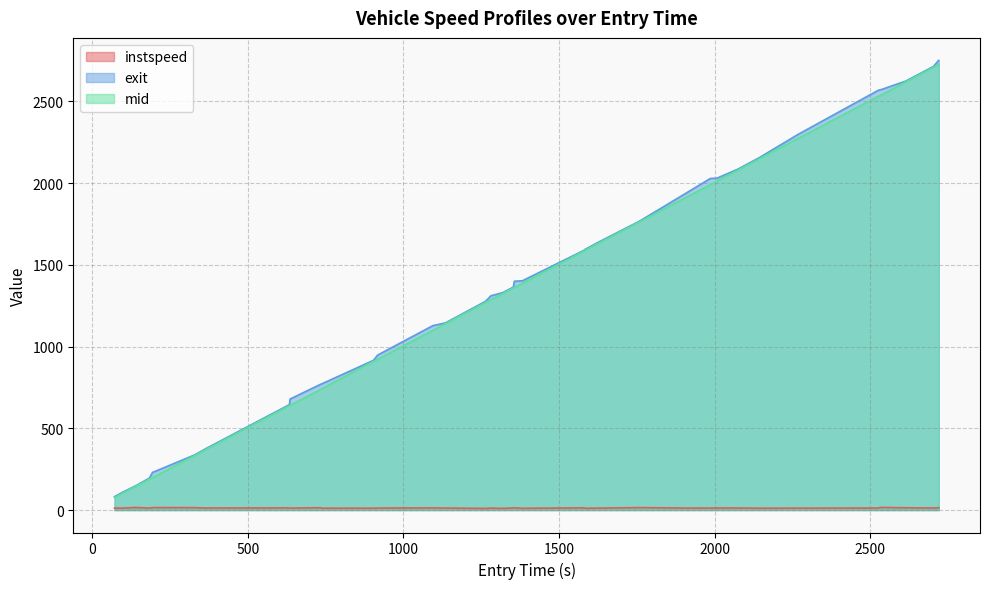

What is the maximum value shown in the chart?

2750.9